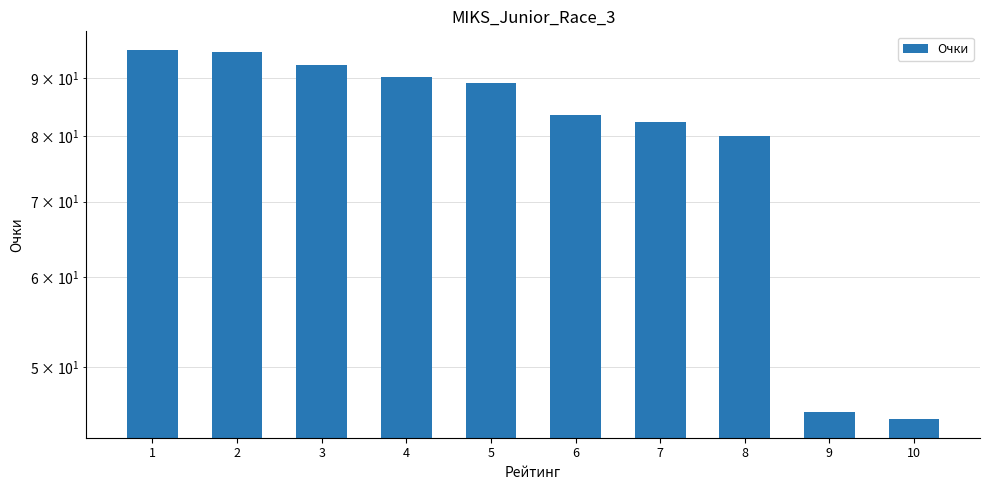

What is the value of the 10th bar from the left?

45.0